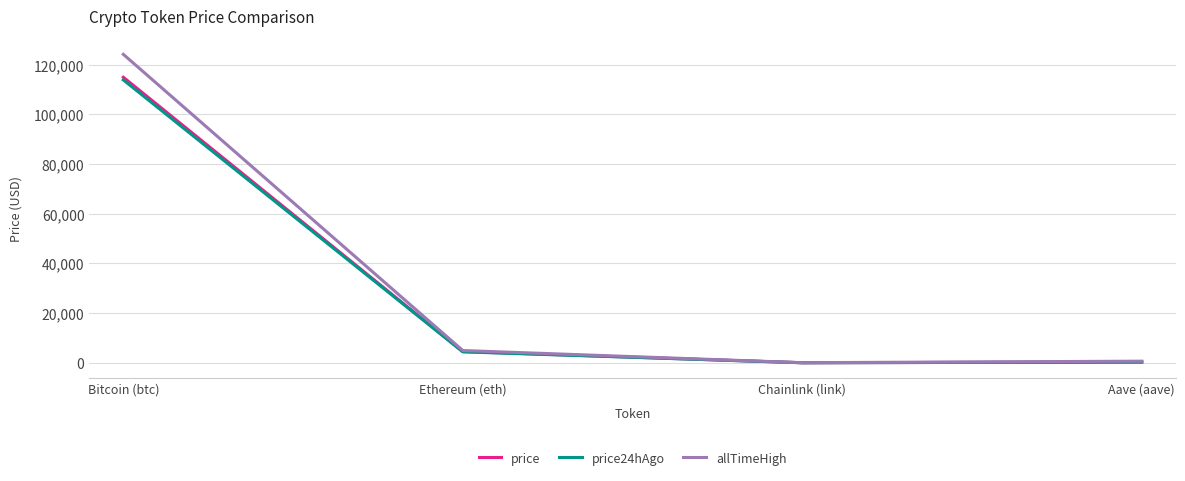

Is the value of allTimeHigh at Bitcoin (btc) greater than the value of price24hAgo at Bitcoin (btc)?

Yes